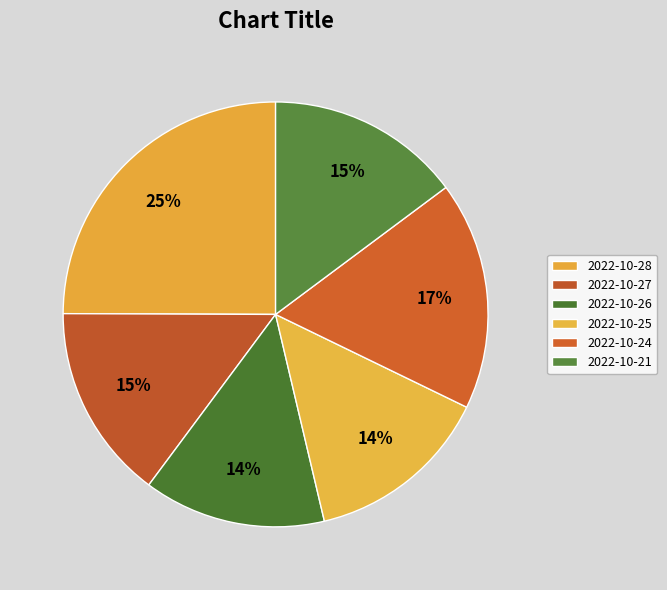

Is it true that 2022-10-27 is 15% of the pie?

True